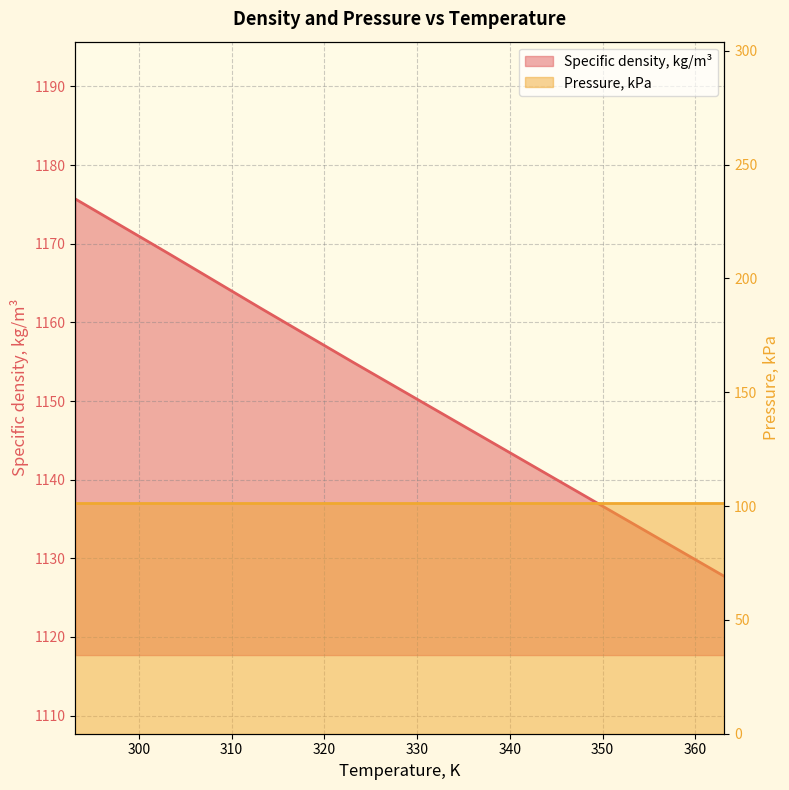

How many values exceed 1154?

4